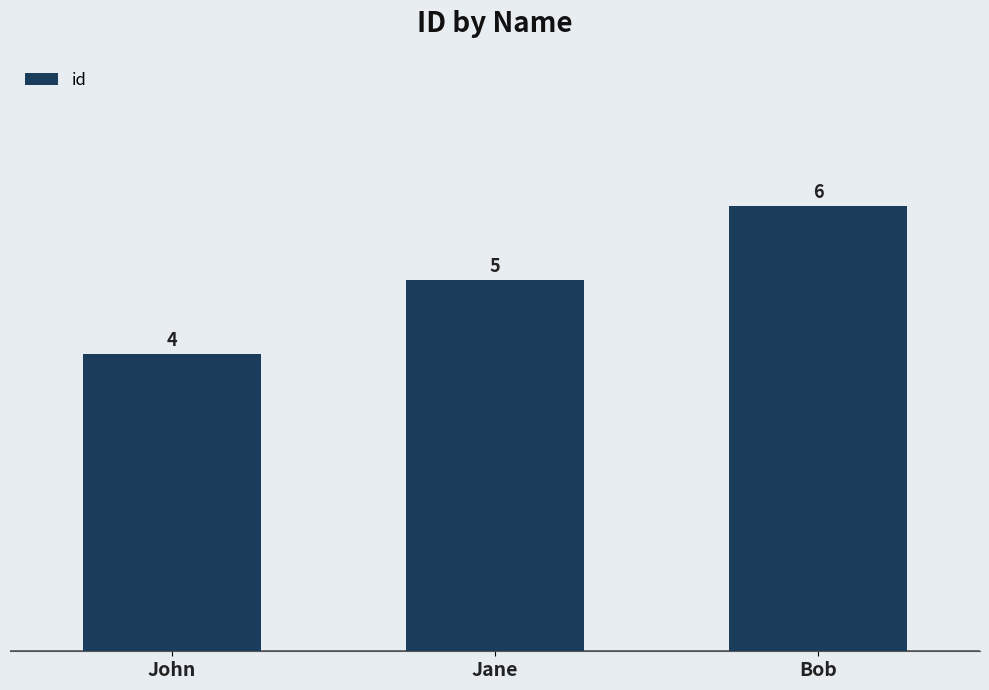

What value does the data have at Jane?

5